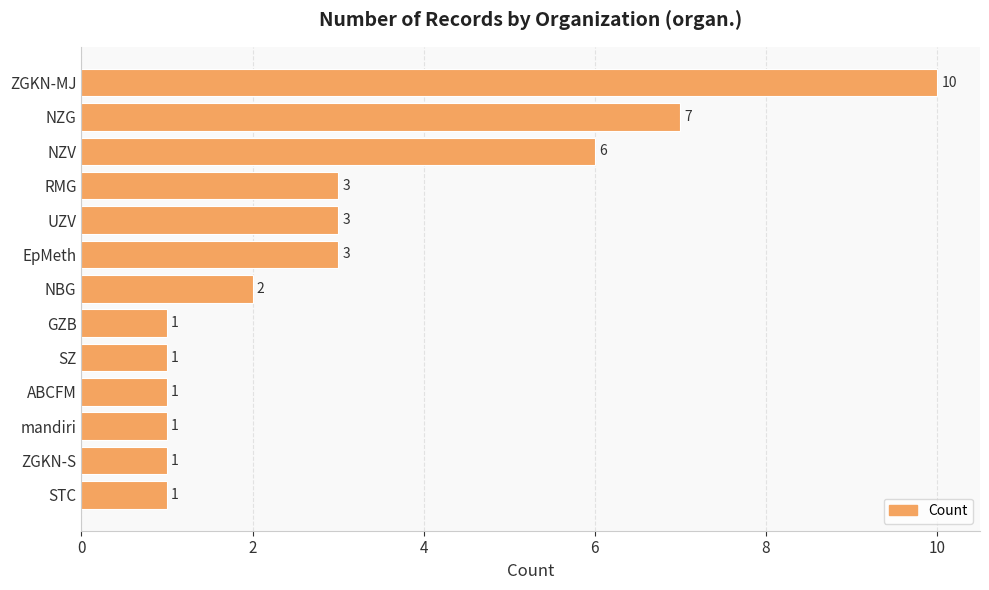

The chart shows a value of 7 at NZG. True or false?

True